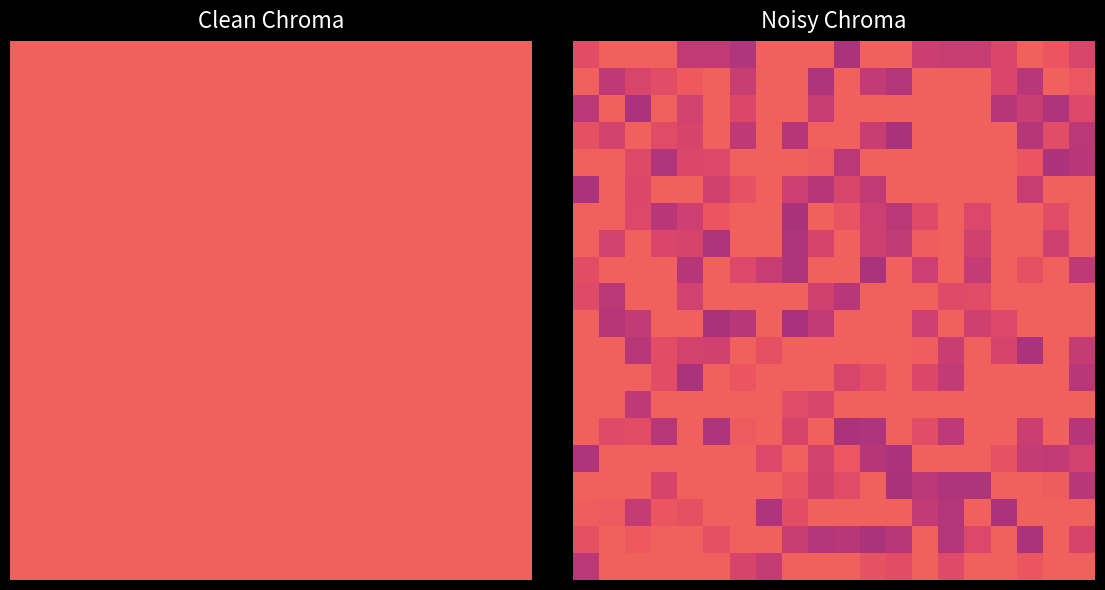

At how many categories does at least one series exceed 0?

20